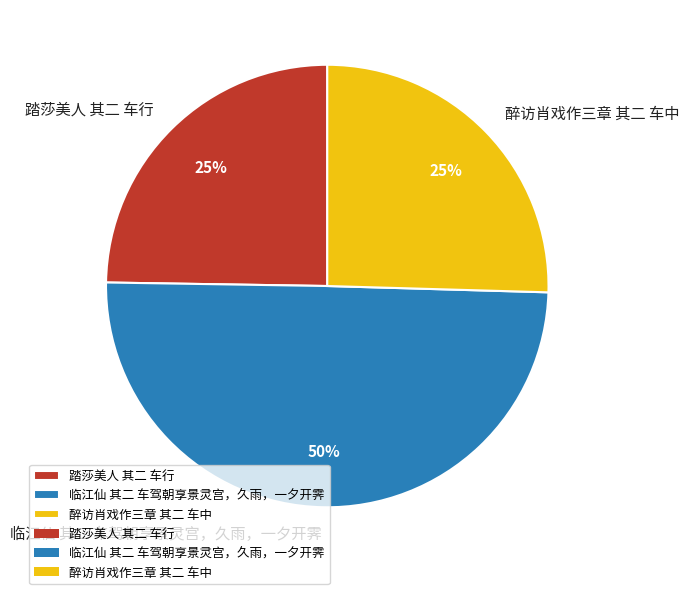

The 临江仙 其二 车驾朝享景灵宫，久雨，一夕开霁 slice represents 37% of the pie. True or false?

False